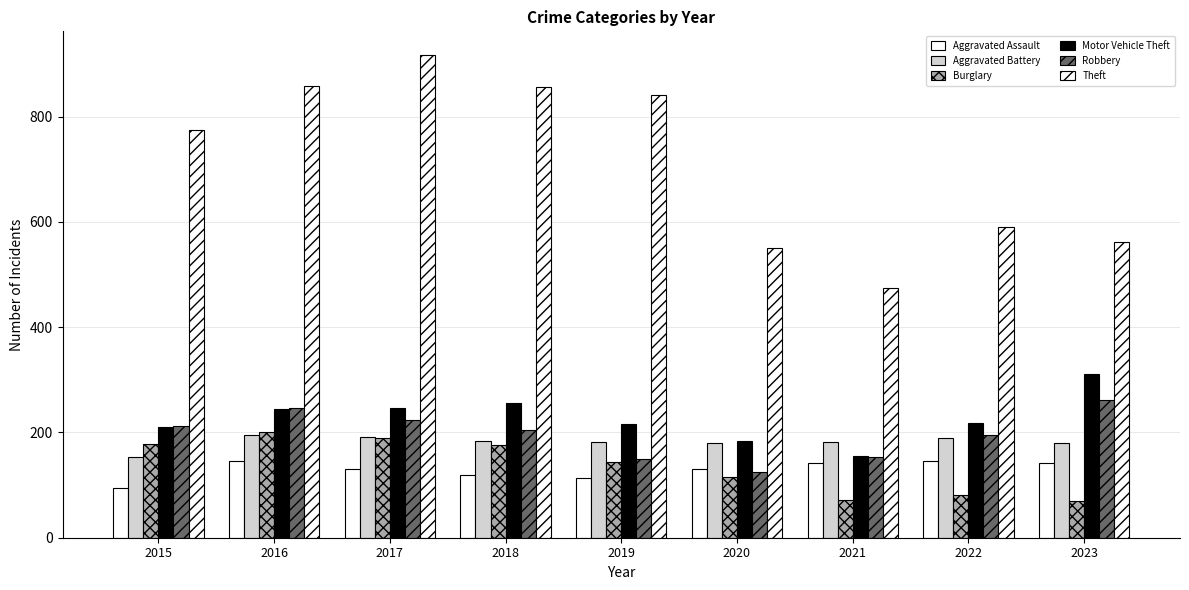

How many bars are there in total?

54